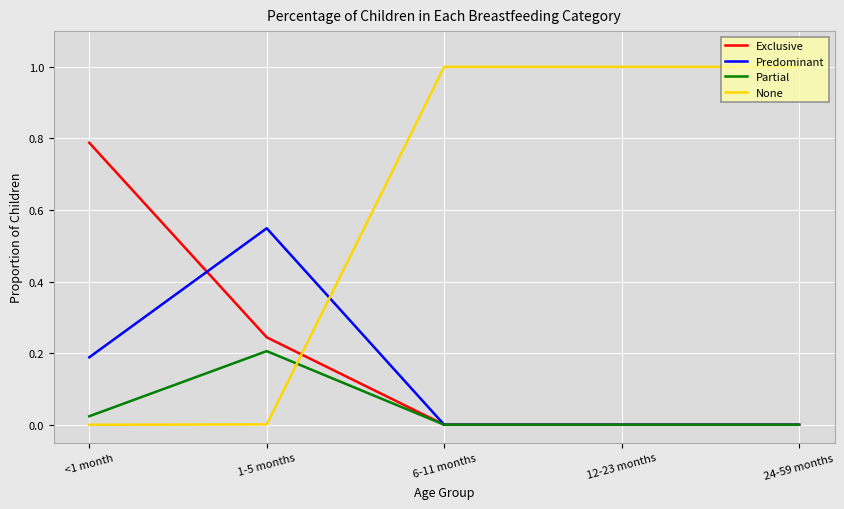

What is the maximum value shown in the chart?

1.0